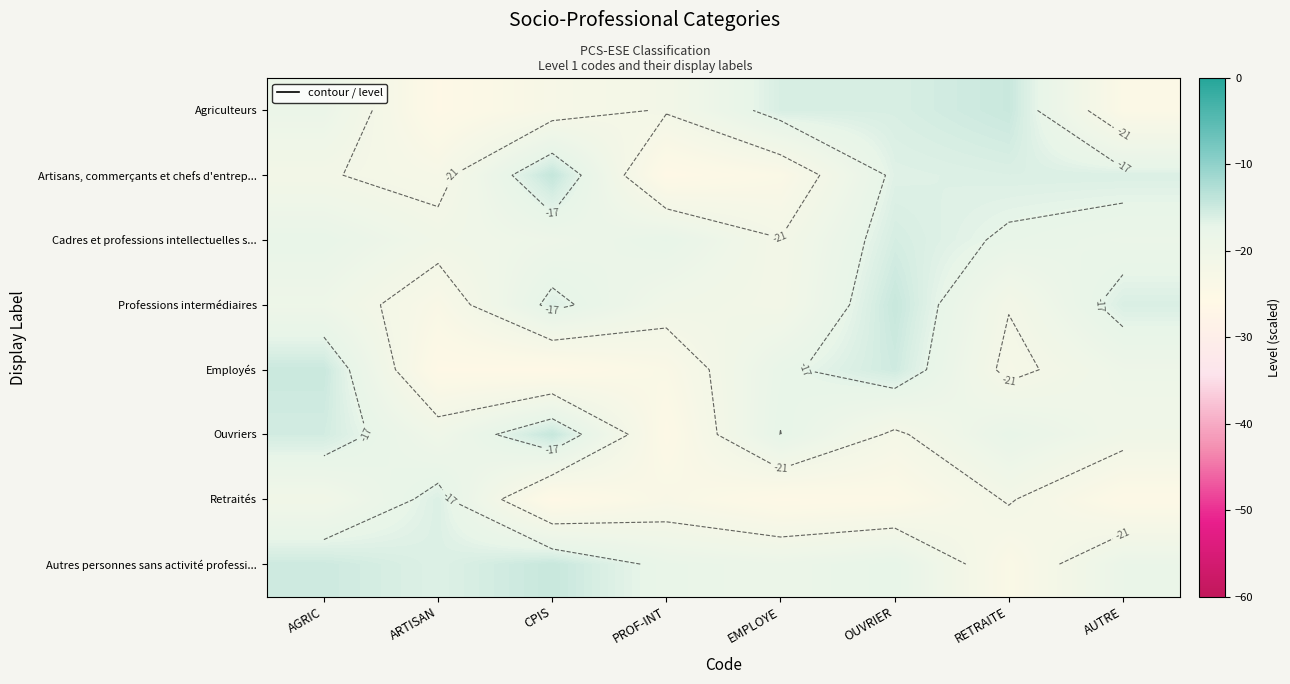

List the series in order of their peak value, highest first.

Artisans, commerçants et chefs d'entrep..., Ouvriers, Autres personnes sans activité professi..., Professions intermédiaires, Agriculteurs, Employés, Cadres et professions intellectuelles s..., Retraités